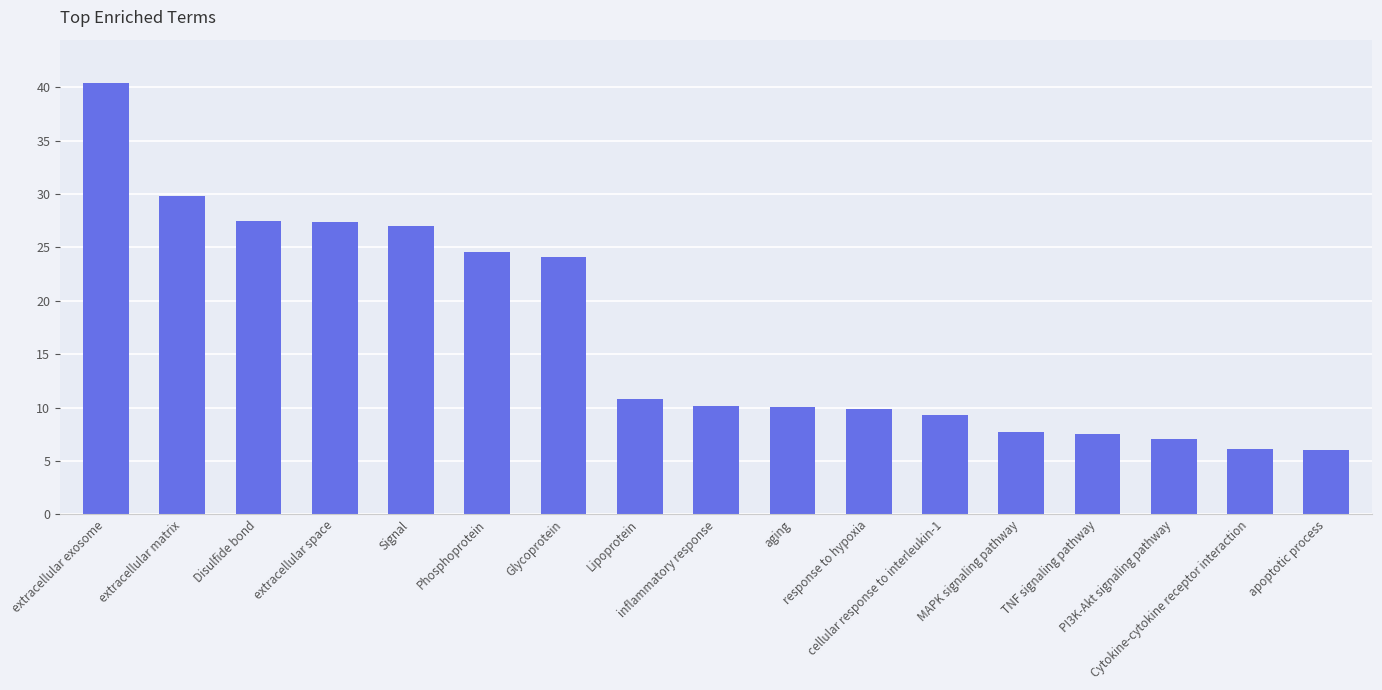

What is the label of the 17th bar from the left?

apoptotic process